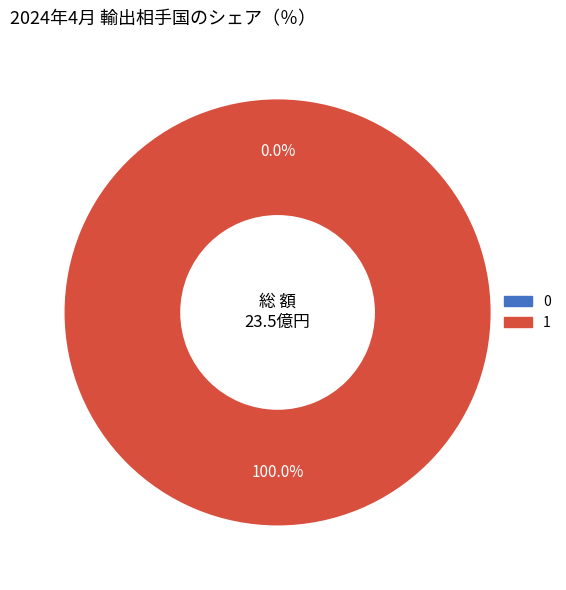

To the nearest percent, what is the difference between the 0 and 1 slice percentages?

100%